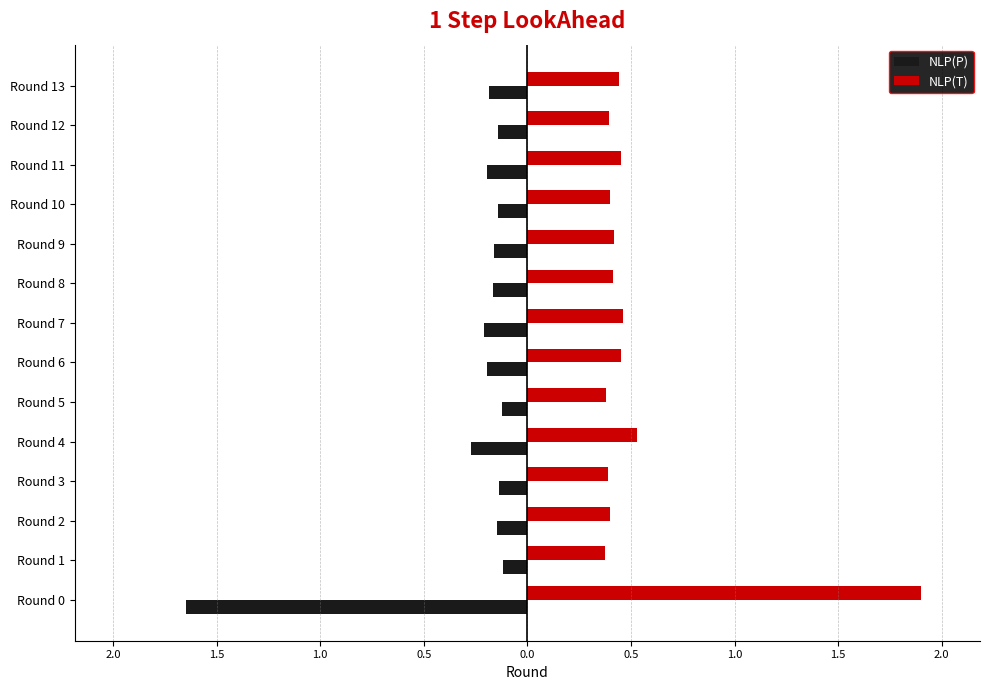

What are all the series names shown in the legend?

NLP(P), NLP(T)